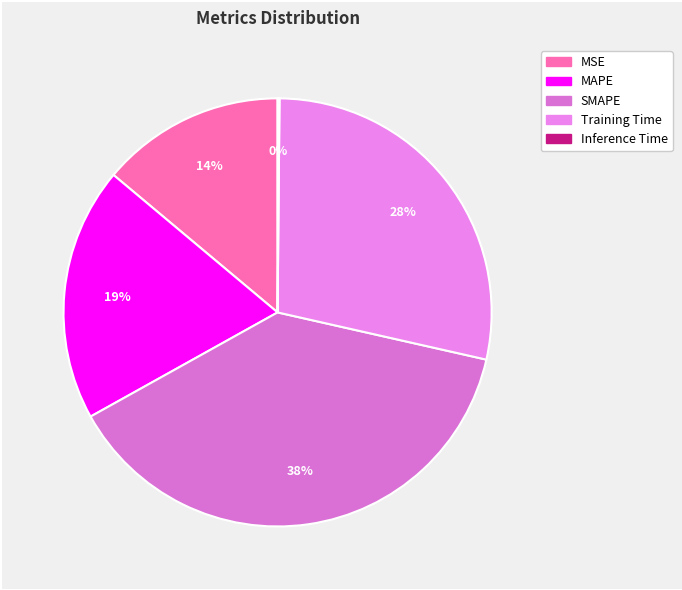

To the nearest percent, what is the difference between the largest and smallest slice percentages?

38%